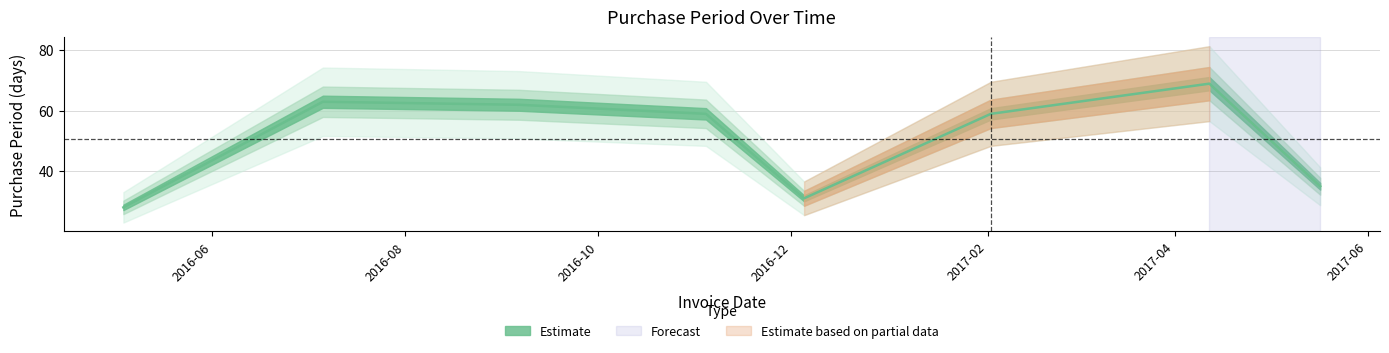

List the labels in order of value, smallest first.

2016-05-04, 2016-12-05, 2017-05-17, 2016-11-04, 2017-02-02, 2016-09-06, 2016-07-06, 2017-04-12